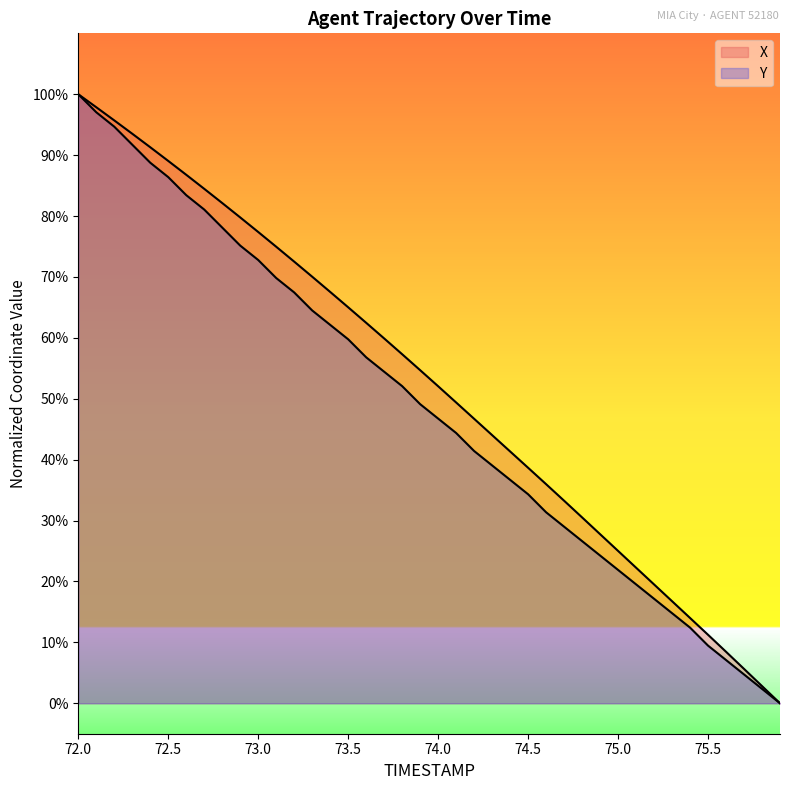

What position from the right is 75.7?

3